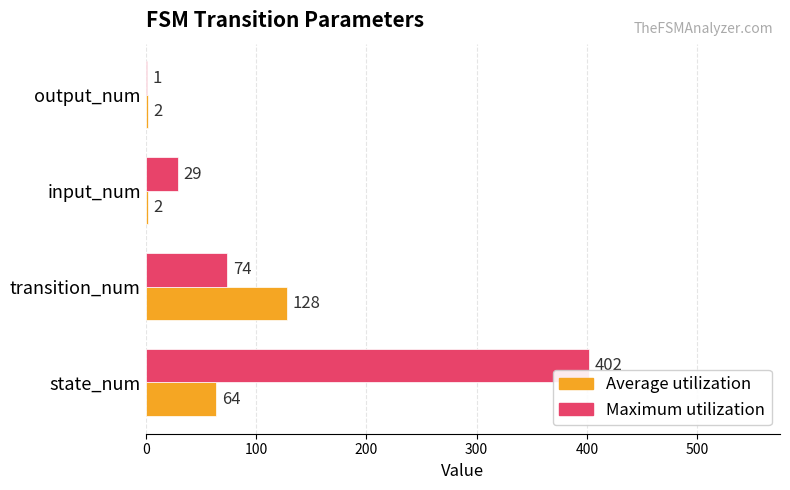

Read the Maximum utilization value at input_num, to the nearest 5.

30